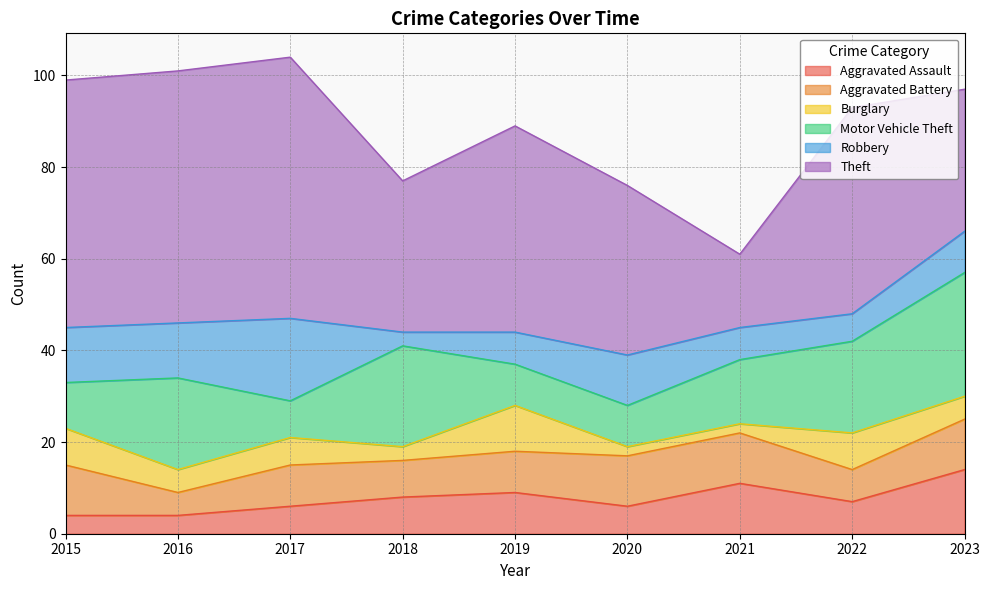

At which category is the sum across all series the highest?

2017